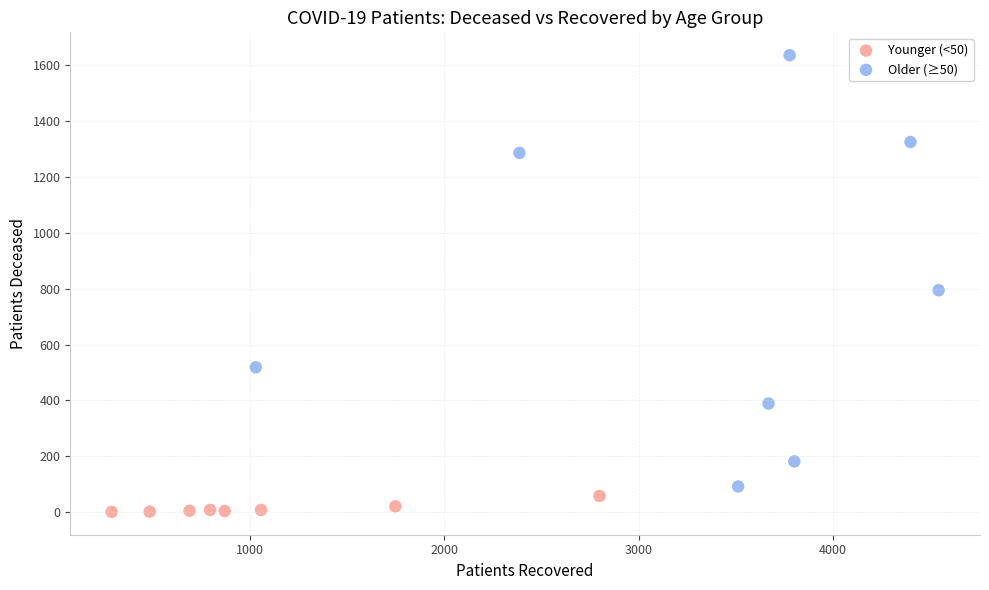

What are all the series names shown in the legend?

Younger (<50), Older (≥50)